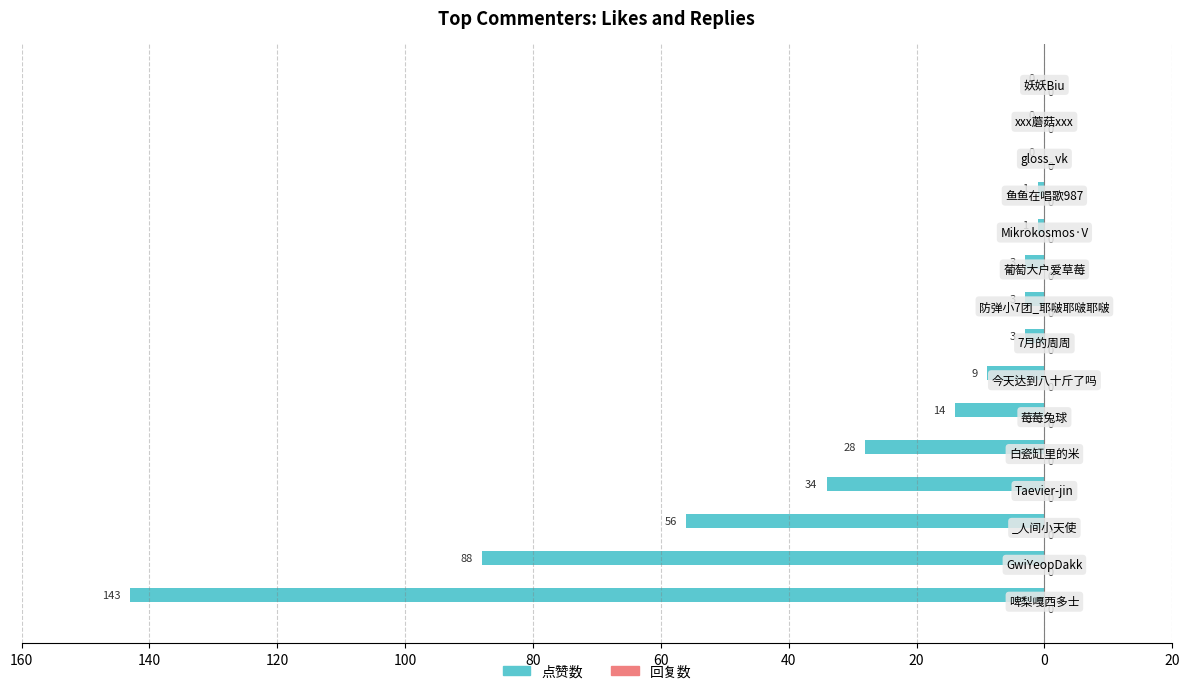

Are the bars horizontal?

Yes